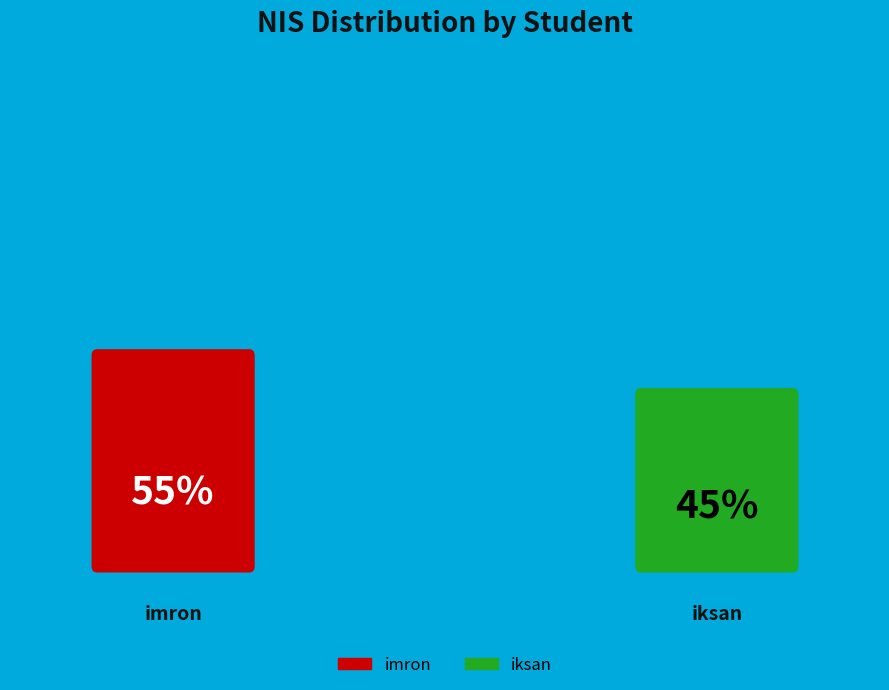

How many segments does this pie chart have?

2